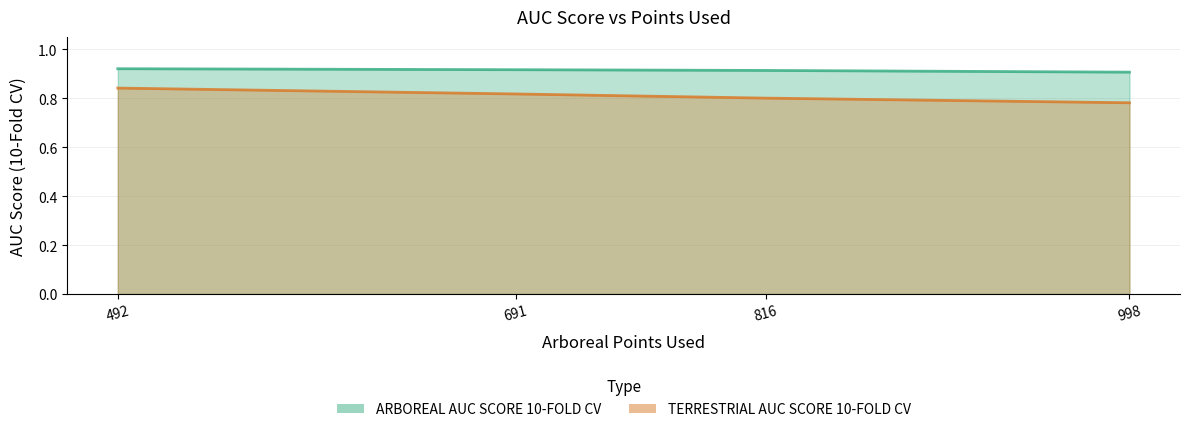

Is the value of ARBOREAL AUC SCORE 10-FOLD CV at 998 greater than the value of TERRESTRIAL AUC SCORE 10-FOLD CV at 691?

Yes